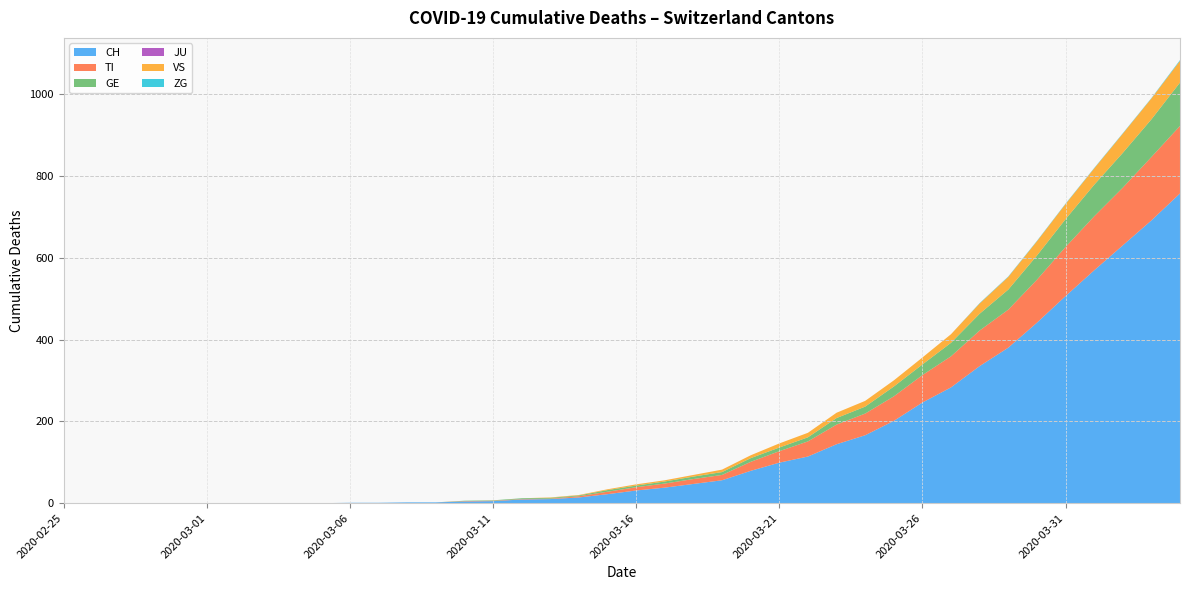

Reading left to right, transcribe all the data shown in this chart.

CH: 2020-02-25=0	2020-02-26=0	2020-02-27=0	2020-02-28=0	2020-02-29=0	2020-03-01=0	2020-03-02=0	2020-03-03=0	2020-03-04=0	2020-03-05=0	2020-03-06=1	2020-03-07=1	2020-03-08=2	2020-03-09=2	2020-03-10=4	2020-03-11=5	2020-03-12=9	2020-03-13=10	2020-03-14=14	2020-03-15=22	2020-03-16=31	2020-03-17=38	2020-03-18=47	2020-03-19=56	2020-03-20=79	2020-03-21=99	2020-03-22=114	2020-03-23=144	2020-03-24=166	2020-03-25=201	2020-03-26=246	2020-03-27=283	2020-03-28=335	2020-03-29=380	2020-03-30=441	2020-03-31=506	2020-04-01=569	2020-04-02=630	2020-04-03=691	2020-04-04=757
TI: 2020-02-25=0	2020-02-26=0	2020-02-27=0	2020-02-28=0	2020-02-29=0	2020-03-01=0	2020-03-02=0	2020-03-03=0	2020-03-04=0	2020-03-05=0	2020-03-06=0	2020-03-07=0	2020-03-08=0	2020-03-09=0	2020-03-10=1	2020-03-11=1	2020-03-12=1	2020-03-13=1	2020-03-14=3	2020-03-15=6	2020-03-16=8	2020-03-17=10	2020-03-18=12	2020-03-19=13	2020-03-20=22	2020-03-21=28	2020-03-22=37	2020-03-23=48	2020-03-24=53	2020-03-25=60	2020-03-26=67	2020-03-27=76	2020-03-28=87	2020-03-29=93	2020-03-30=105	2020-03-31=120	2020-04-01=132	2020-04-02=141	2020-04-03=155	2020-04-04=165
GE: 2020-02-25=0	2020-02-26=0	2020-02-27=0	2020-02-28=0	2020-02-29=0	2020-03-01=0	2020-03-02=0	2020-03-03=0	2020-03-04=0	2020-03-05=0	2020-03-06=0	2020-03-07=0	2020-03-08=0	2020-03-09=0	2020-03-10=1	2020-03-11=1	2020-03-12=2	2020-03-13=2	2020-03-14=2	2020-03-15=4	2020-03-16=4	2020-03-17=5	2020-03-18=6	2020-03-19=7	2020-03-20=9	2020-03-21=9	2020-03-22=10	2020-03-23=16	2020-03-24=17	2020-03-25=24	2020-03-26=26	2020-03-27=33	2020-03-28=41	2020-03-29=49	2020-03-30=59	2020-03-31=68	2020-04-01=77	2020-04-02=85	2020-04-03=92	2020-04-04=106
JU: 2020-02-25=0	2020-02-26=0	2020-02-27=0	2020-02-28=0	2020-02-29=0	2020-03-01=0	2020-03-02=0	2020-03-03=0	2020-03-04=0	2020-03-05=0	2020-03-06=0	2020-03-07=0	2020-03-08=0	2020-03-09=0	2020-03-10=0	2020-03-11=0	2020-03-12=0	2020-03-13=0	2020-03-14=0	2020-03-15=0	2020-03-16=0	2020-03-17=0	2020-03-18=0	2020-03-19=0	2020-03-20=0	2020-03-21=0	2020-03-22=0	2020-03-23=0	2020-03-24=0	2020-03-25=0	2020-03-26=0	2020-03-27=0	2020-03-28=0	2020-03-29=0	2020-03-30=0	2020-03-31=0	2020-04-01=0	2020-04-02=0	2020-04-03=0	2020-04-04=0
VS: 2020-02-25=0	2020-02-26=0	2020-02-27=0	2020-02-28=0	2020-02-29=0	2020-03-01=0	2020-03-02=0	2020-03-03=0	2020-03-04=0	2020-03-05=0	2020-03-06=0	2020-03-07=0	2020-03-08=0	2020-03-09=0	2020-03-10=0	2020-03-11=0	2020-03-12=0	2020-03-13=1	2020-03-14=1	2020-03-15=2	2020-03-16=3	2020-03-17=3	2020-03-18=4	2020-03-19=6	2020-03-20=7	2020-03-21=10	2020-03-22=11	2020-03-23=13	2020-03-24=14	2020-03-25=15	2020-03-26=17	2020-03-27=21	2020-03-28=25	2020-03-29=31	2020-03-30=35	2020-03-31=37	2020-04-01=40	2020-04-02=47	2020-04-03=51	2020-04-04=53
ZG: 2020-02-25=0	2020-02-26=0	2020-02-27=0	2020-02-28=0	2020-02-29=0	2020-03-01=0	2020-03-02=0	2020-03-03=0	2020-03-04=0	2020-03-05=0	2020-03-06=0	2020-03-07=0	2020-03-08=0	2020-03-09=0	2020-03-10=0	2020-03-11=0	2020-03-12=0	2020-03-13=0	2020-03-14=0	2020-03-15=0	2020-03-16=0	2020-03-17=0	2020-03-18=0	2020-03-19=0	2020-03-20=0	2020-03-21=0	2020-03-22=0	2020-03-23=0	2020-03-24=0	2020-03-25=0	2020-03-26=0	2020-03-27=0	2020-03-28=1	2020-03-29=1	2020-03-30=1	2020-03-31=1	2020-04-01=1	2020-04-02=1	2020-04-03=1	2020-04-04=2